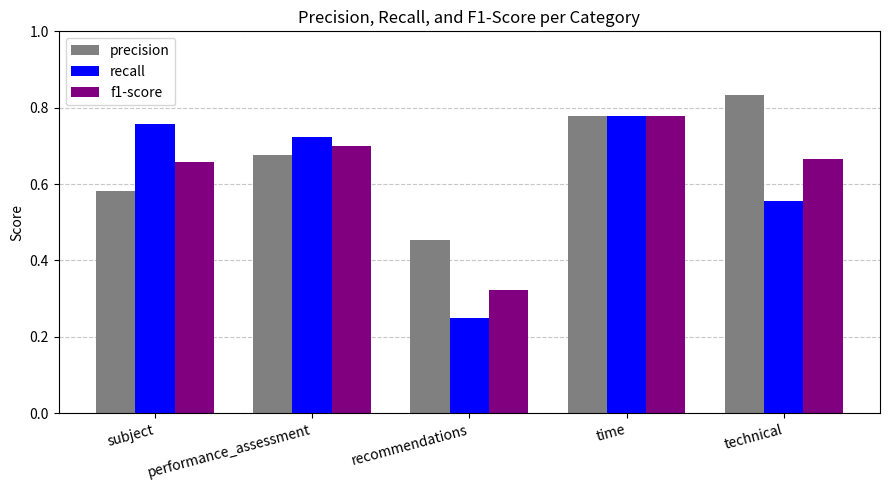

At which label is recall closest to 0?

recommendations